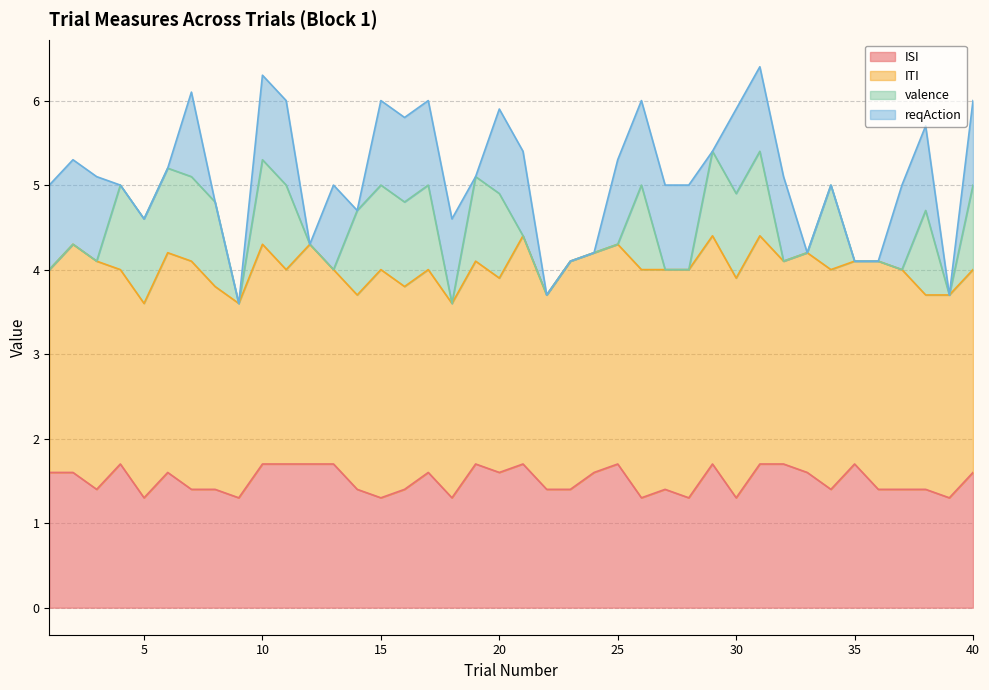

What is the difference between the ISI values at 15 and 8?

0.1